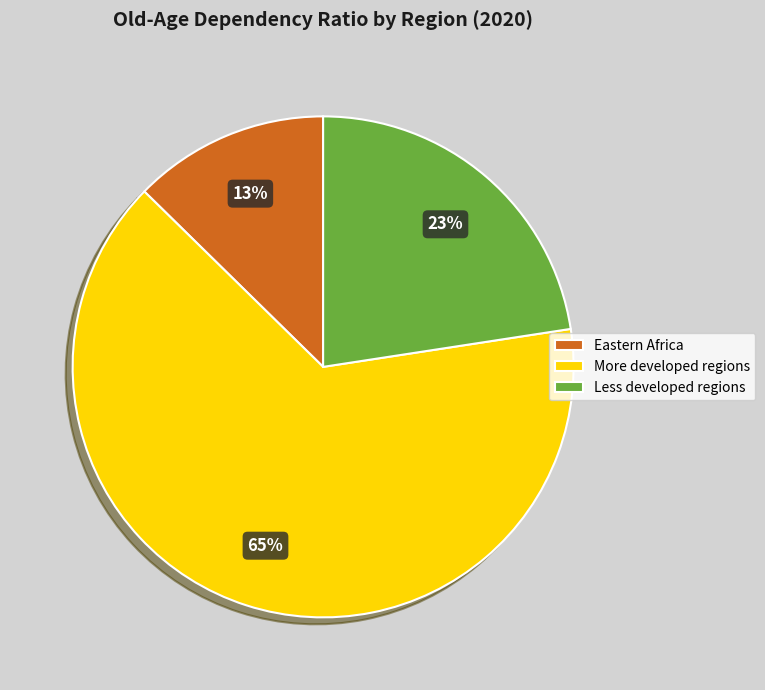

Is More developed regions the majority of the pie?

Yes